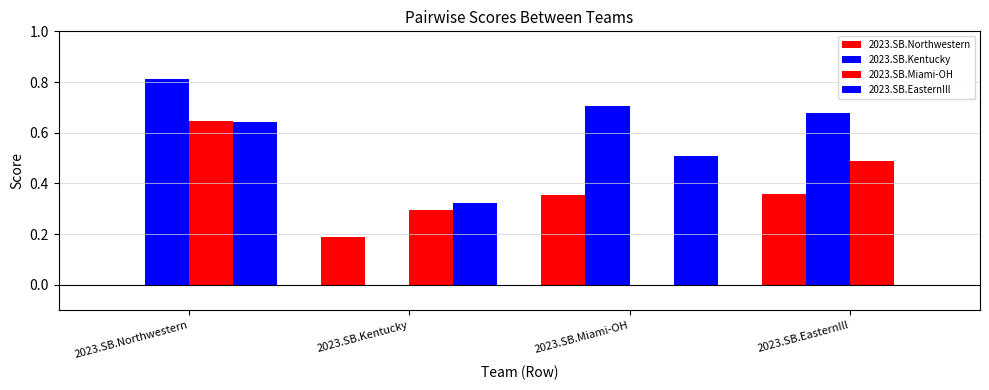

Is it true that 2023.SB.Kentucky equals 0.3 at 2023.SB.Kentucky?

False